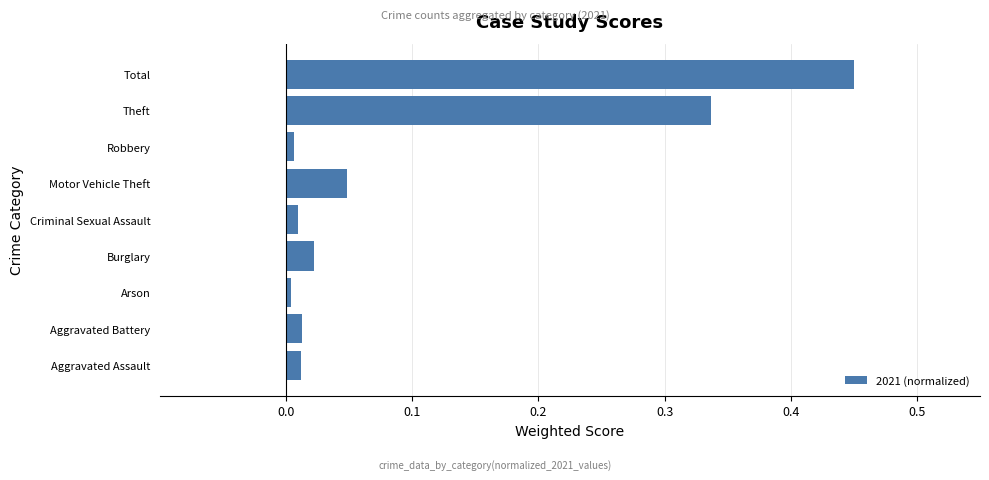

Which has a higher value, Arson or Total?

Total